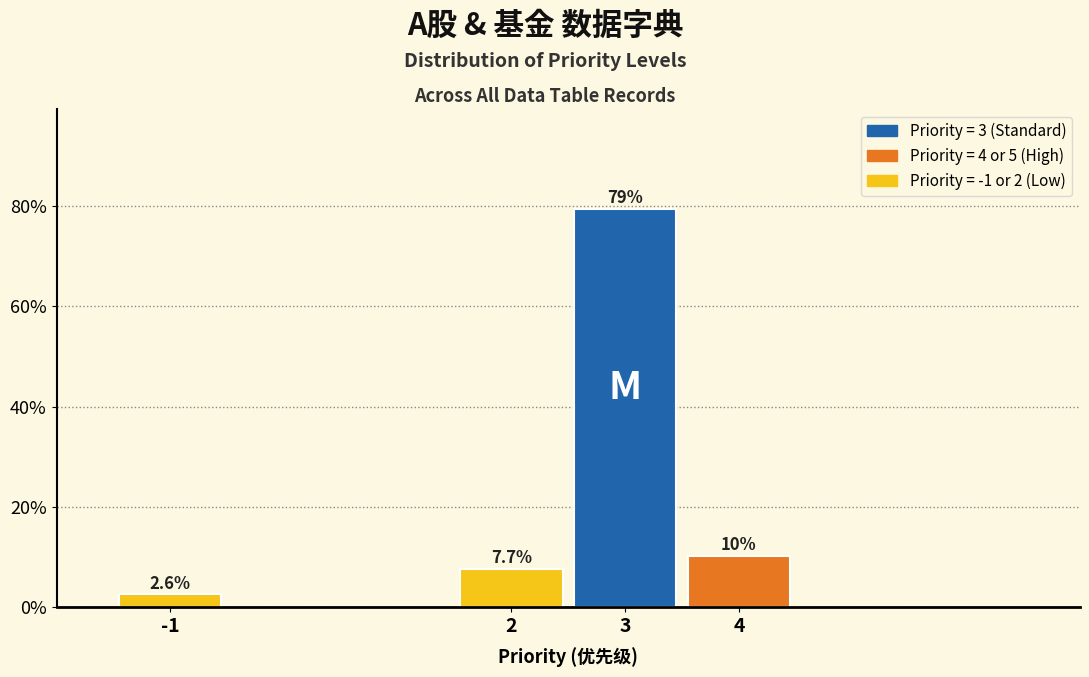

Reading left to right, list all the values displayed in this chart.

2.6	7.7	79.5	10.3